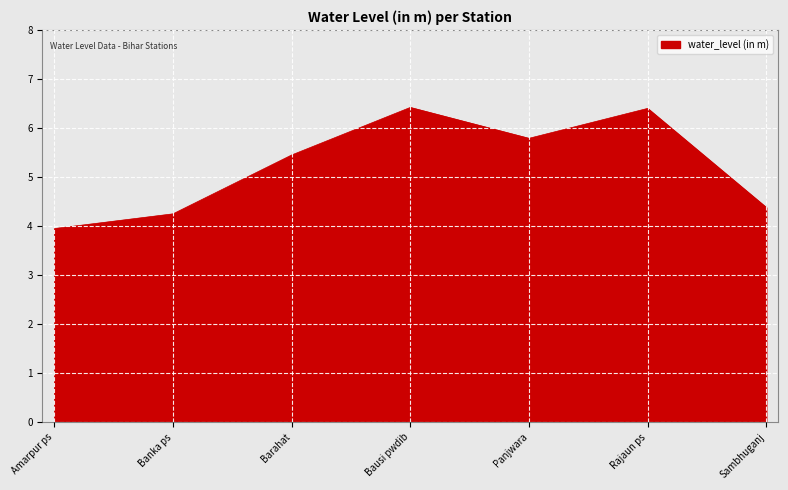

True or false: the data shows 7.9 at Barahat.

False